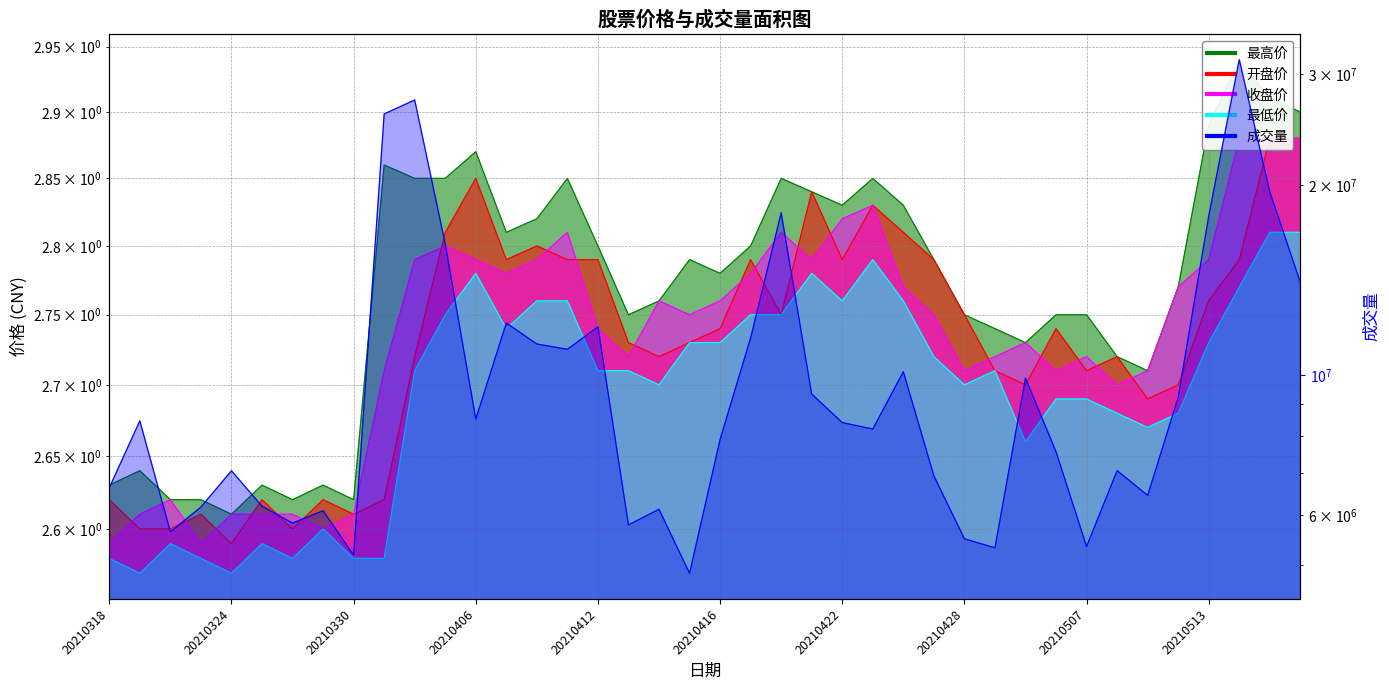

At which category does 成交量 reach its first local peak?

20210319